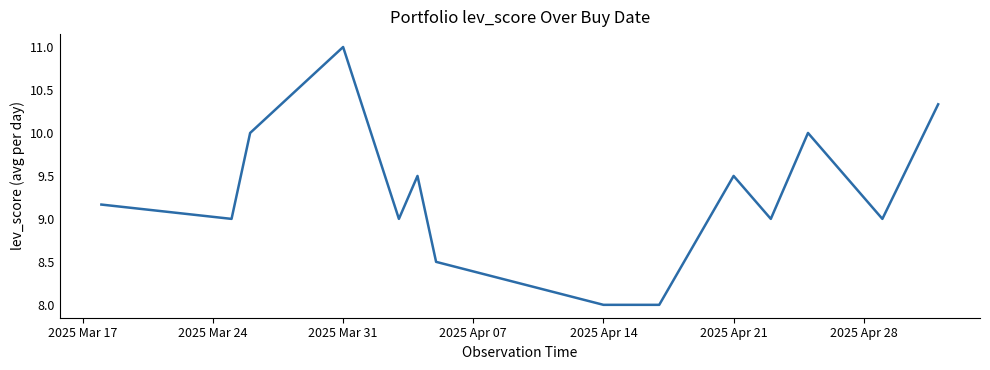

What is the difference between the maximum and minimum values?

3.0